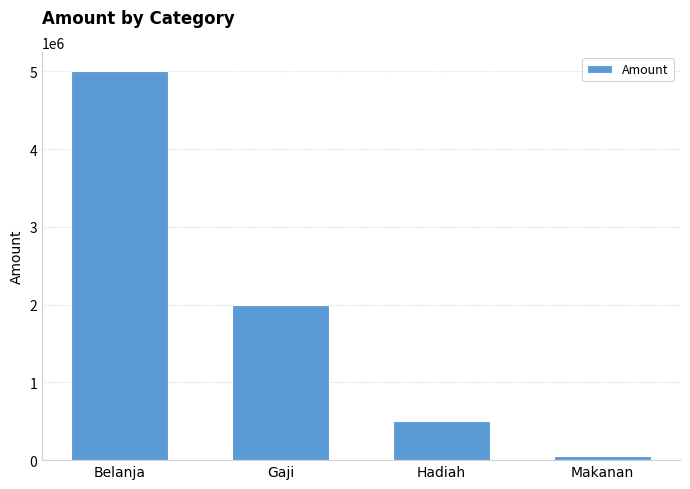

How many series are shown in this chart?

1